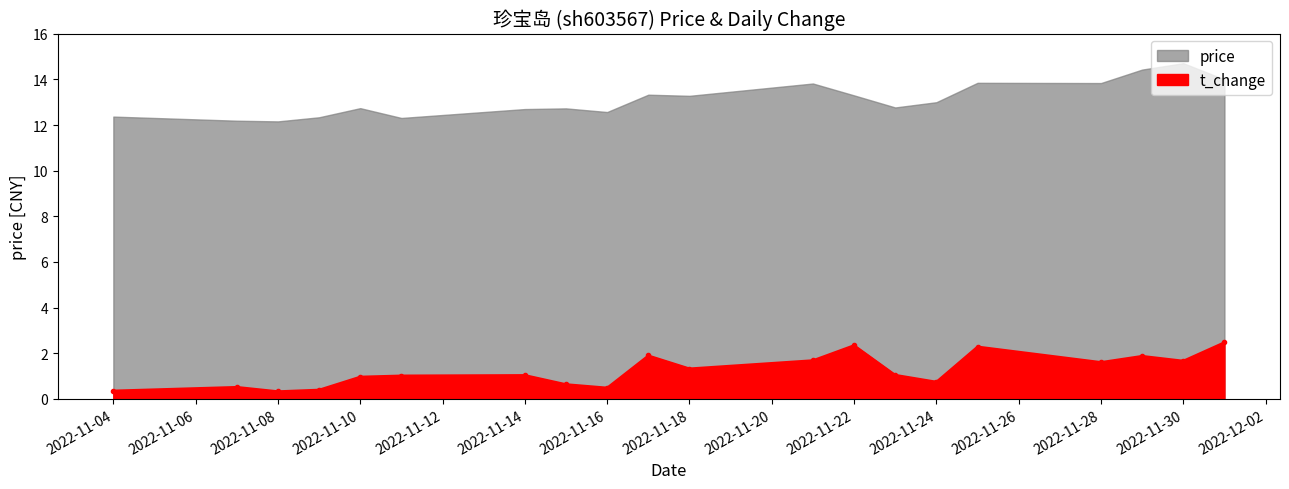

The chart shows a value of 0.3 at 2022-11-07. True or false?

False